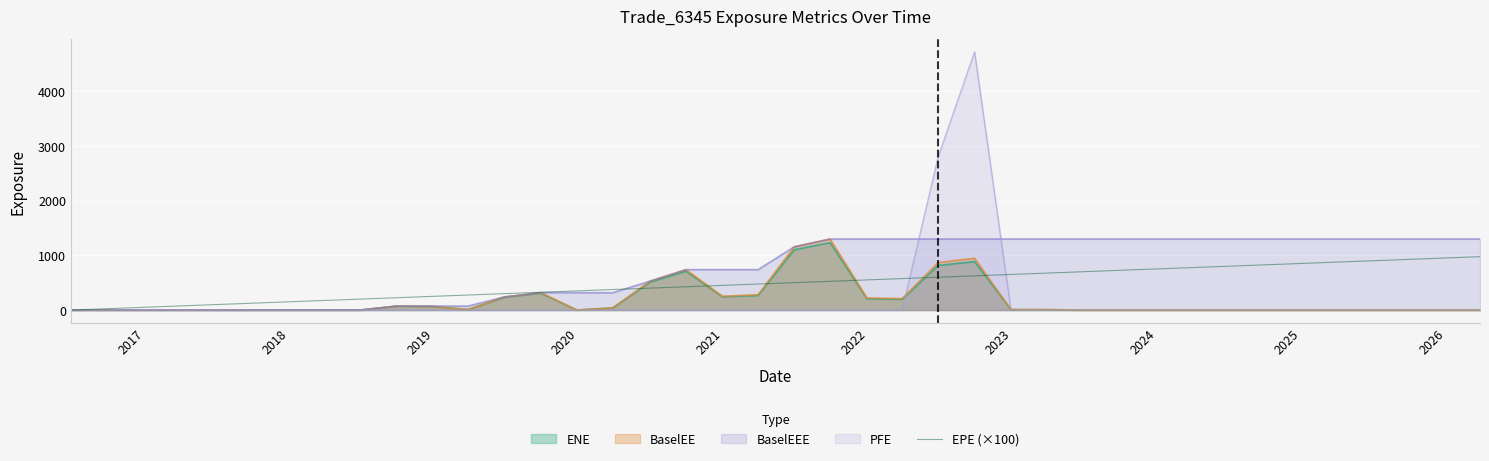

What is the value of the 25th point from the left?

599.9